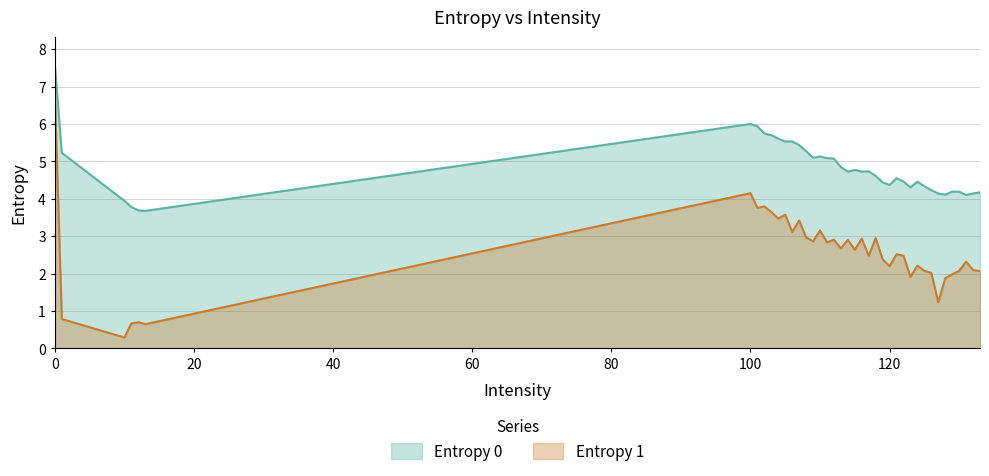

Reading left to right, transcribe all the data shown in this chart.

Entropy 0: 0=7.6	1=5.2	10=3.9	11=3.8	12=3.7	13=3.7	100=6.0	101=5.9	102=5.7	103=5.7	104=5.6	105=5.5	106=5.5	107=5.4	108=5.3	109=5.1	110=5.1	111=5.1	112=5.1	113=4.8	114=4.7	115=4.8	116=4.7	117=4.7	118=4.6	119=4.4	120=4.4	121=4.6	122=4.5	123=4.3	124=4.5	125=4.3	126=4.2	127=4.1	128=4.1	129=4.2	130=4.2	131=4.1	132=4.1	133=4.2
Entropy 1: 0=6.8	1=0.8	10=0.3	11=0.7	12=0.7	13=0.6	100=4.2	101=3.8	102=3.8	103=3.6	104=3.5	105=3.6	106=3.1	107=3.4	108=3.0	109=2.9	110=3.2	111=2.8	112=2.9	113=2.7	114=2.9	115=2.6	116=2.9	117=2.5	118=3.0	119=2.4	120=2.2	121=2.5	122=2.5	123=1.9	124=2.2	125=2.1	126=2.0	127=1.2	128=1.9	129=2.0	130=2.1	131=2.3	132=2.1	133=2.1